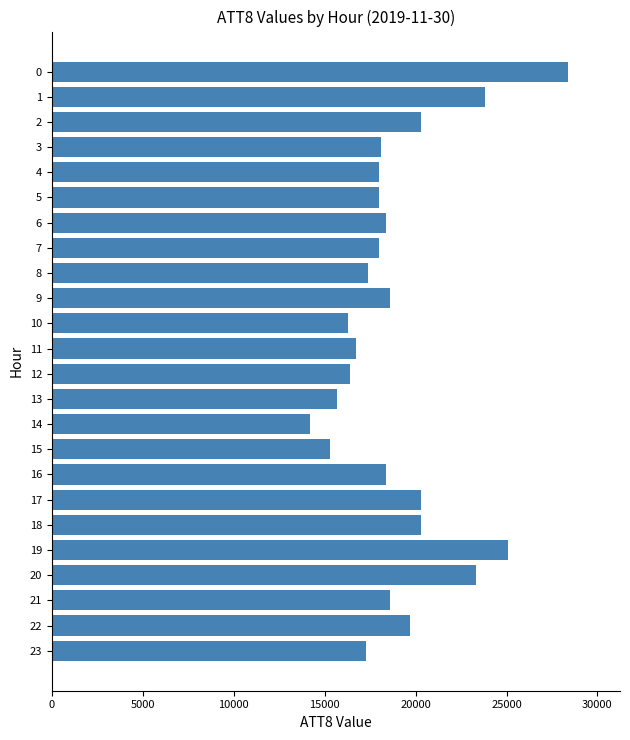

What value does the data have at 15?

15300